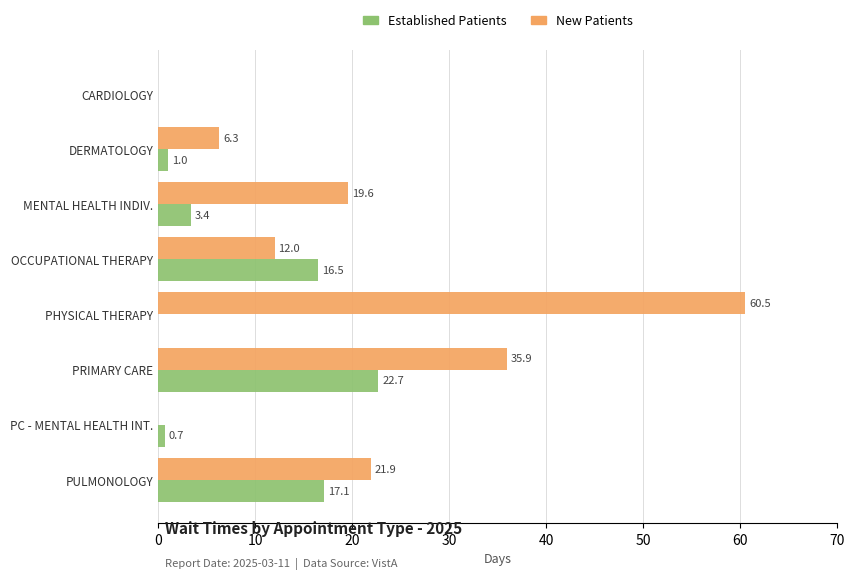

What is the maximum value shown in the chart?

60.5